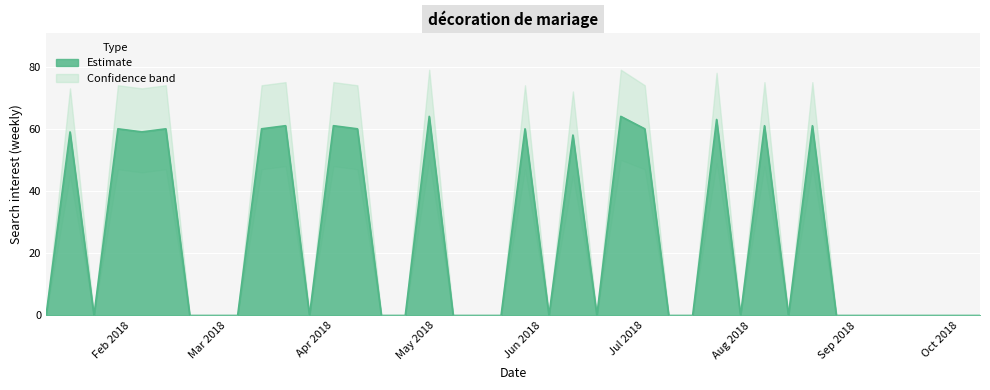

What is the approximate value at 2018-07-22, to the nearest 10?

60